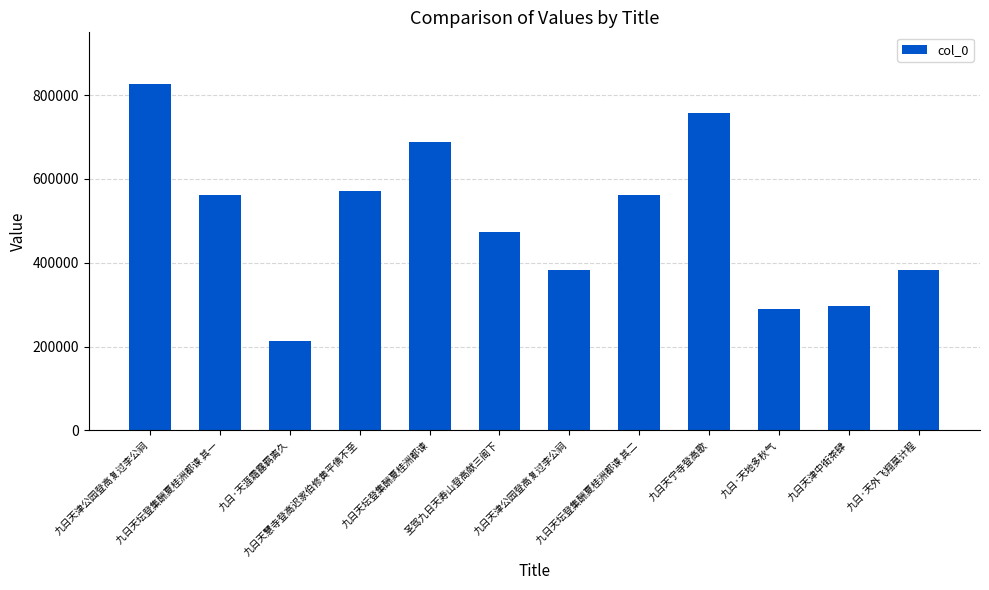

What is the average value?

499907